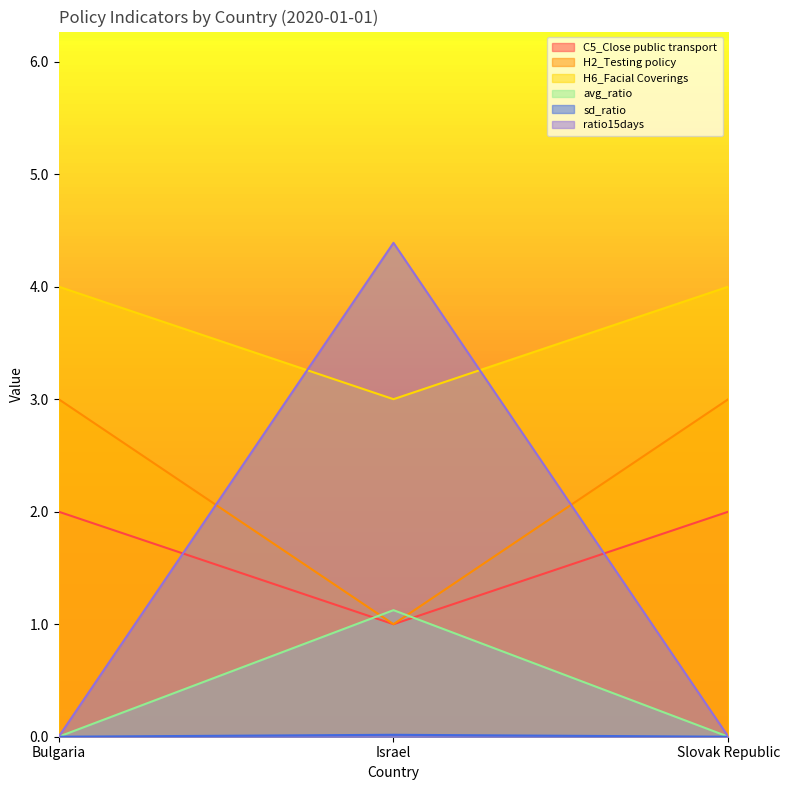

Rank the series at Israel from highest to lowest value.

ratio15days, H6_Facial Coverings, avg_ratio, C5_Close public transport, H2_Testing policy, sd_ratio